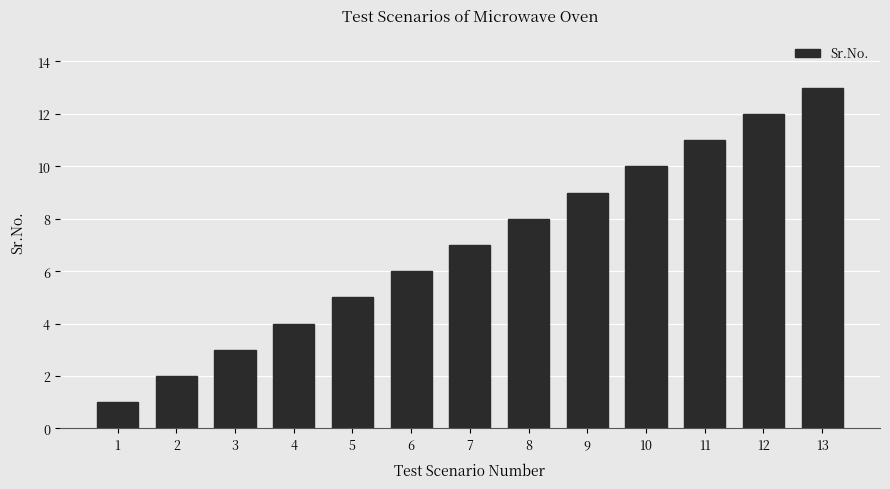

Count the number of categories in the chart.

13